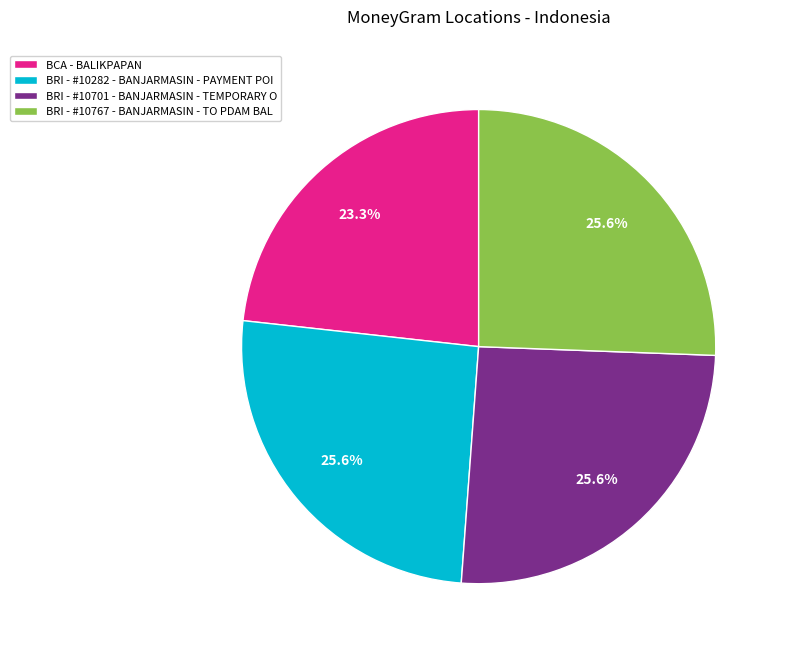

Do BRI - #10282 - BANJARMASIN - PAYMENT POI and BRI - #10701 - BANJARMASIN - TEMPORARY O together represent more than half of the pie?

Yes